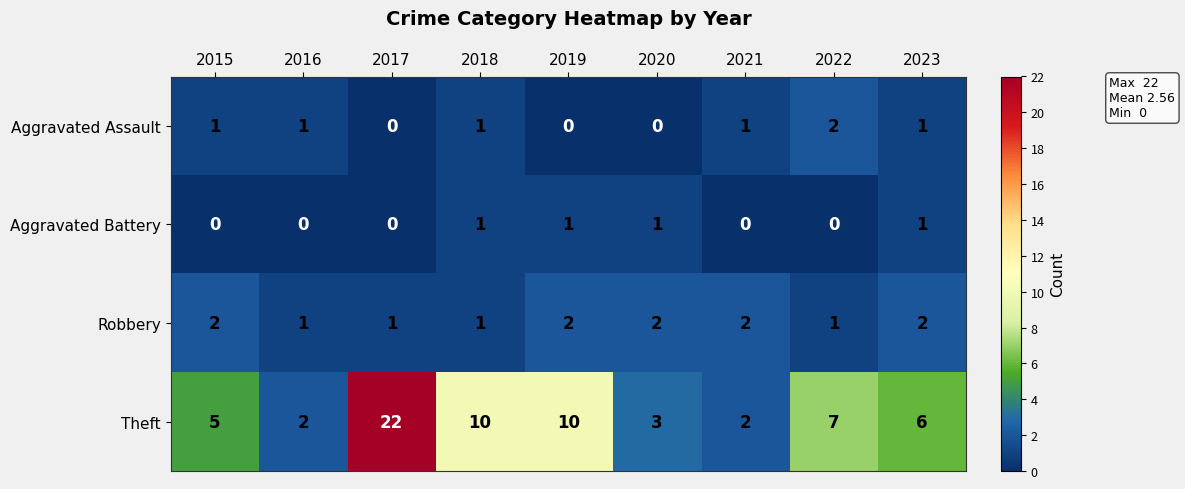

Which label corresponds to the largest value in the chart?

2017